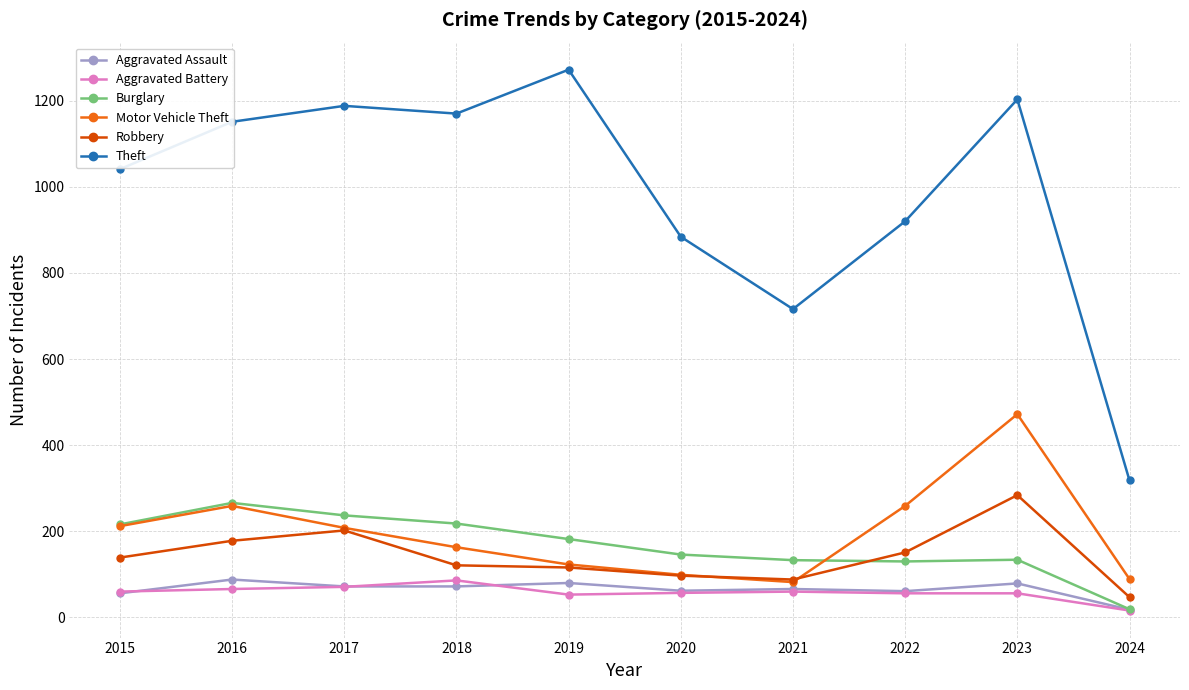

What is the difference between the second highest and second lowest values in the Robbery series?

114